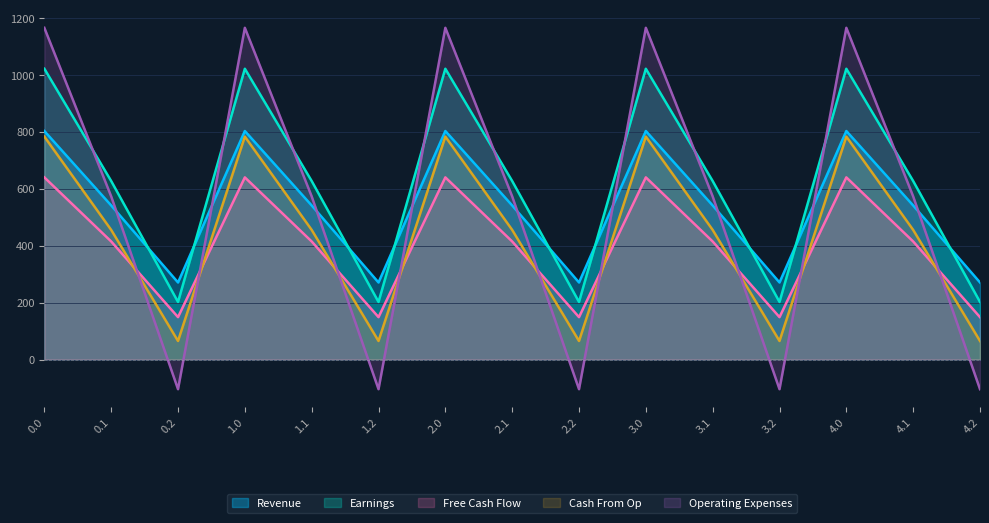

At how many categories does at least one series exceed 812?

5